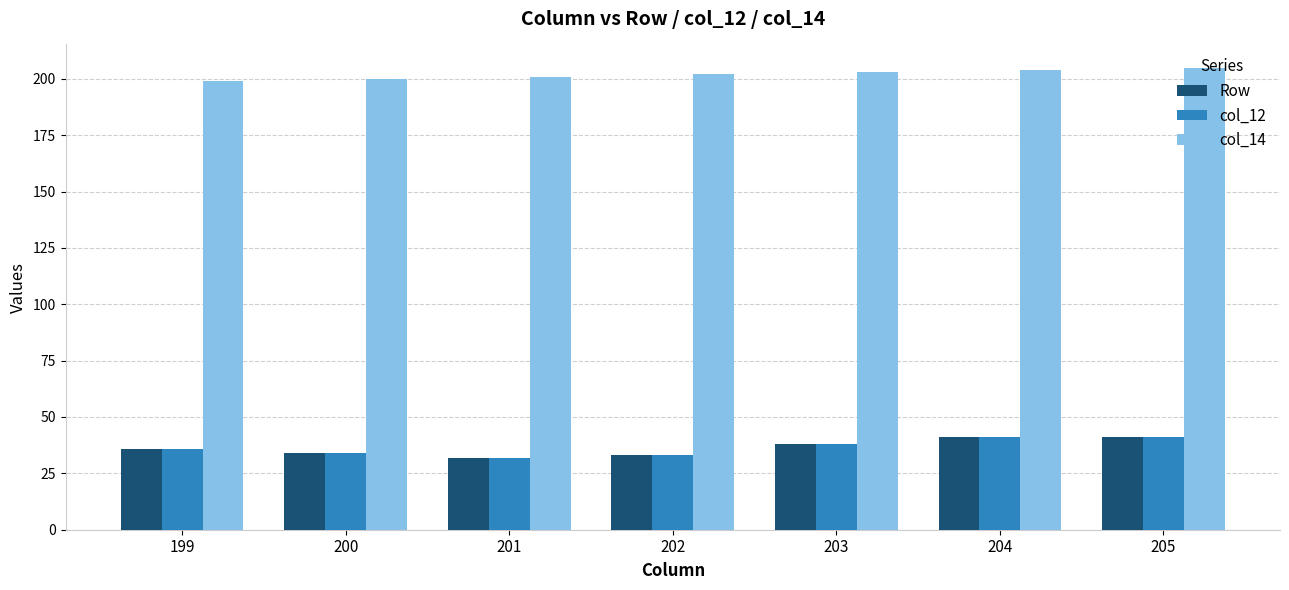

Which series has the largest total across all categories?

col_14